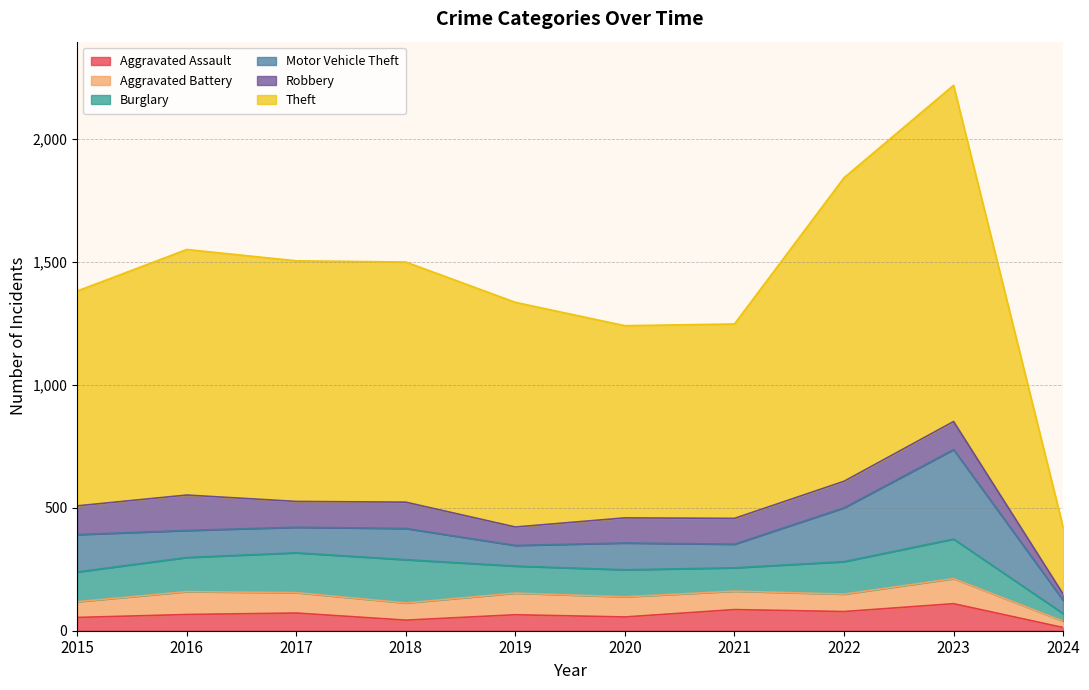

At which category is the sum across all series the highest?

2023